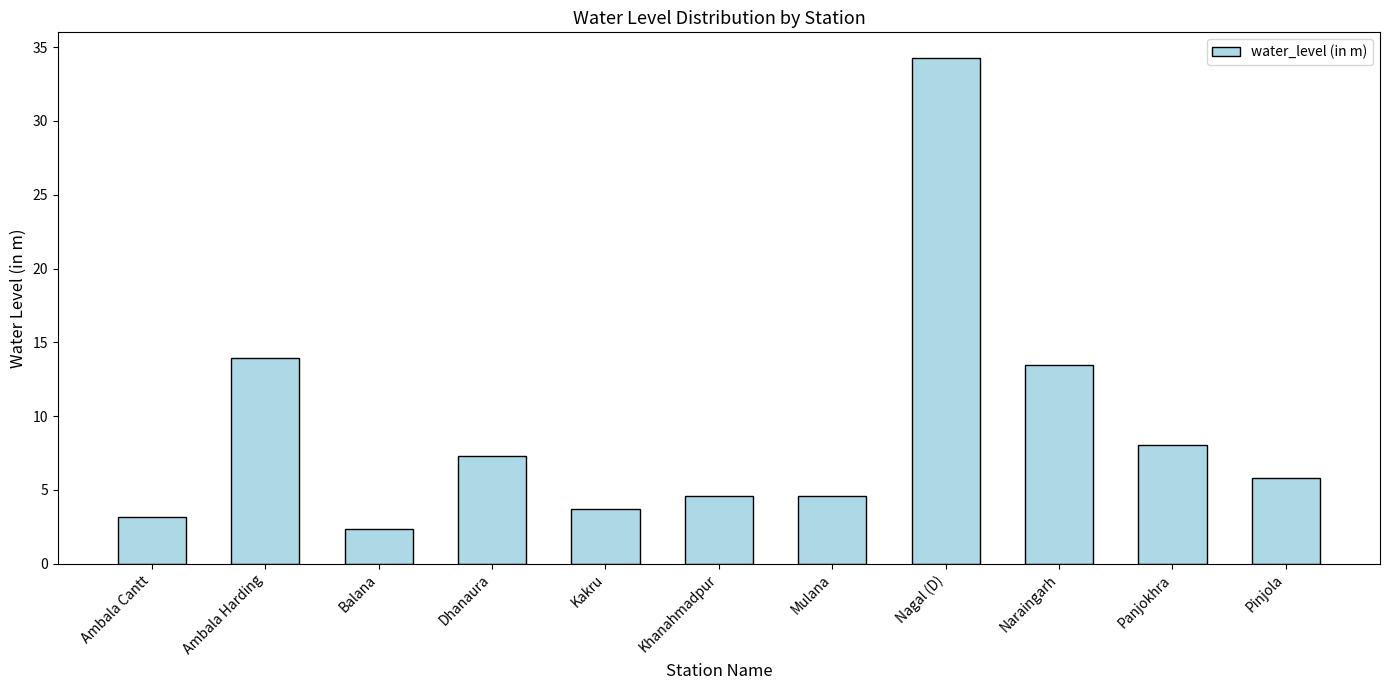

How many bars are there in total?

11